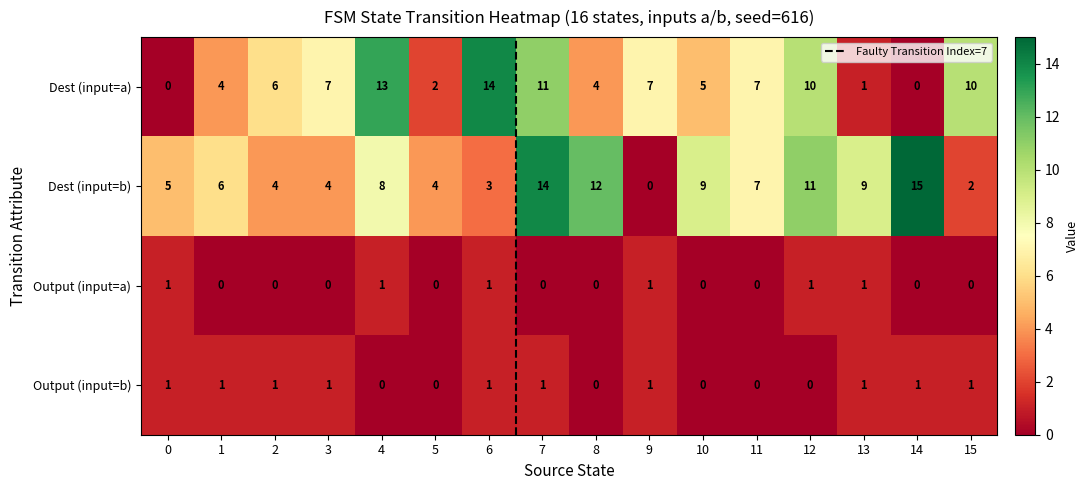

What is the sum of the Dest (input=a) values at 2 and 5?

8